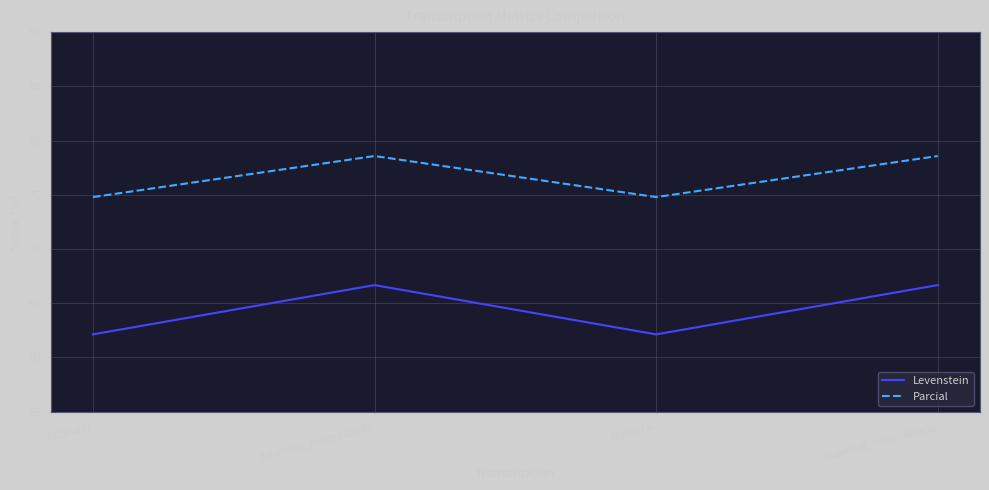

What is the greatest value displayed?

78.6